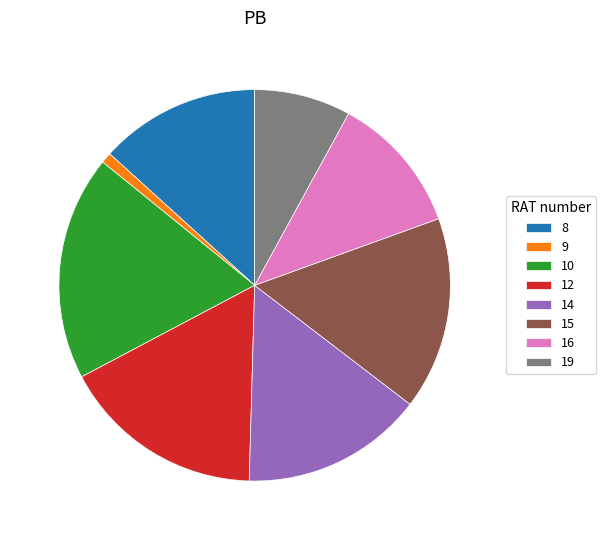

Is the sum of 10 and 9 greater than half?

No